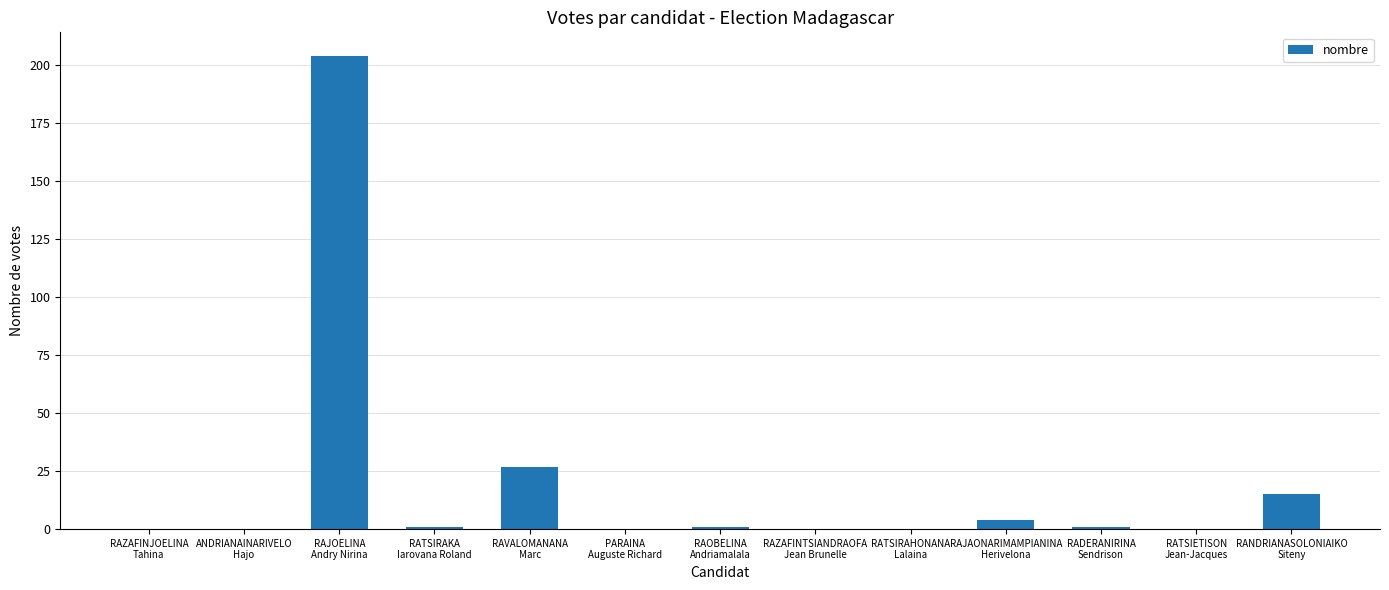

What is the sum of all values?

253